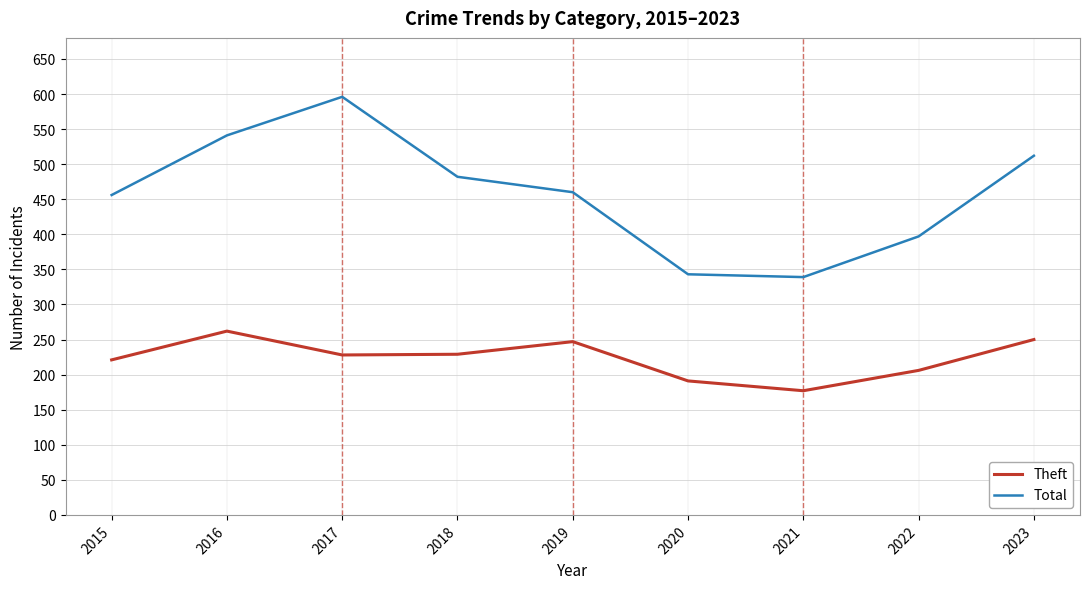

Where is the first local maximum for Theft?

2016